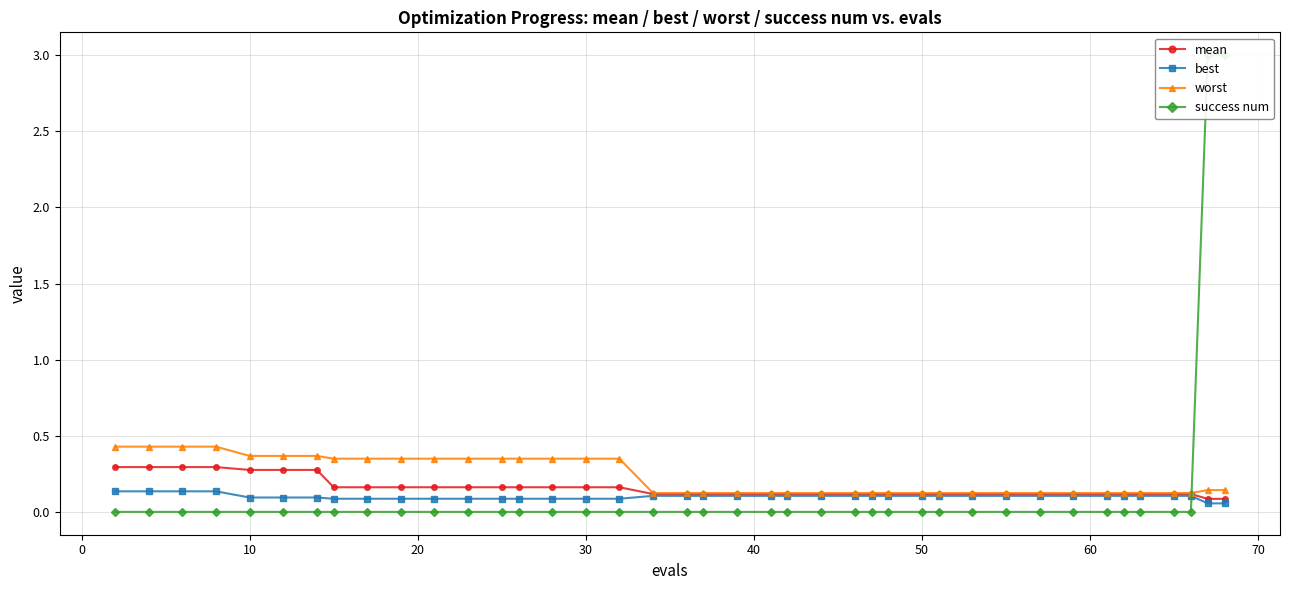

At how many categories does at least one series exceed 0?

40